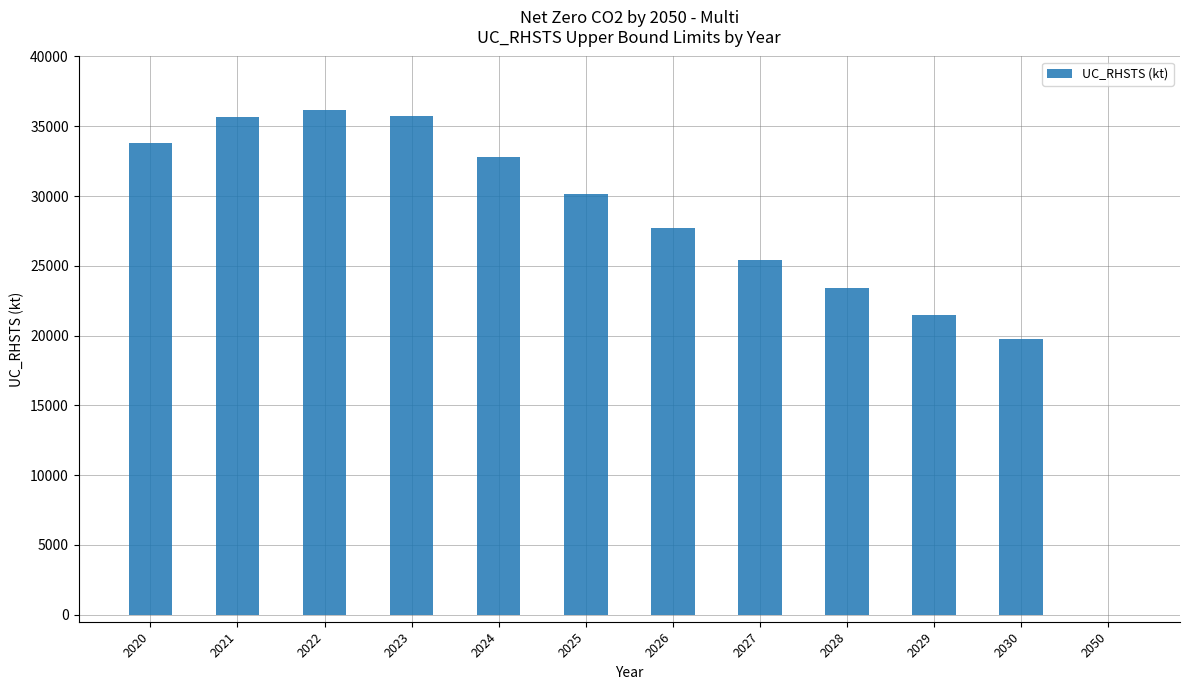

Approximately how many times larger is the value at 2021 compared to 2026?

1.3